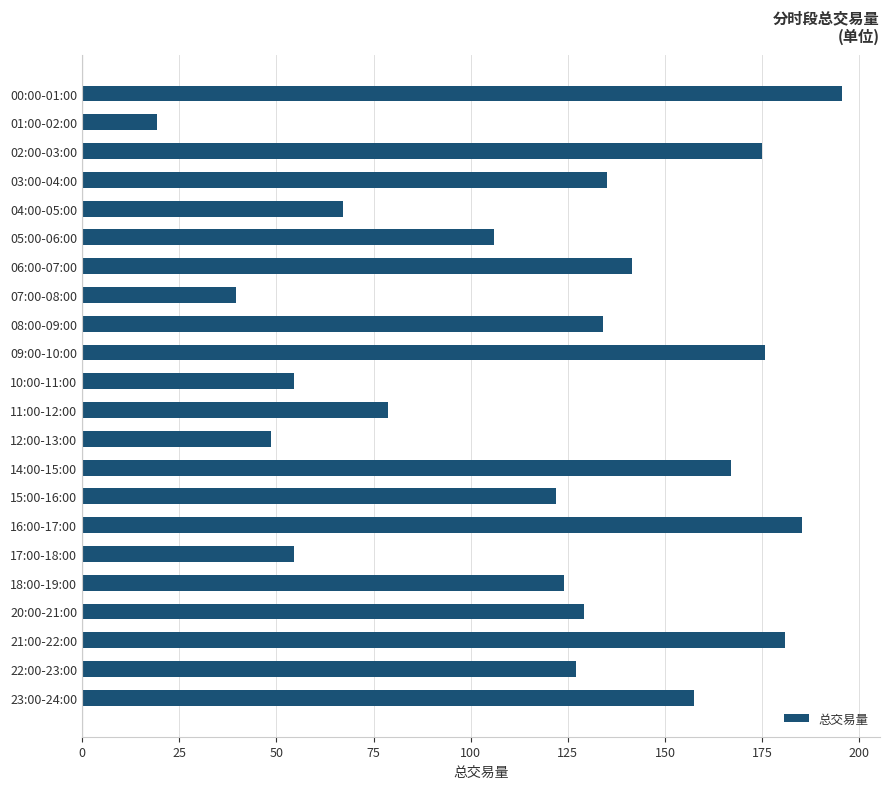

The value at 18:00-19:00 is 63.9. True or false?

False